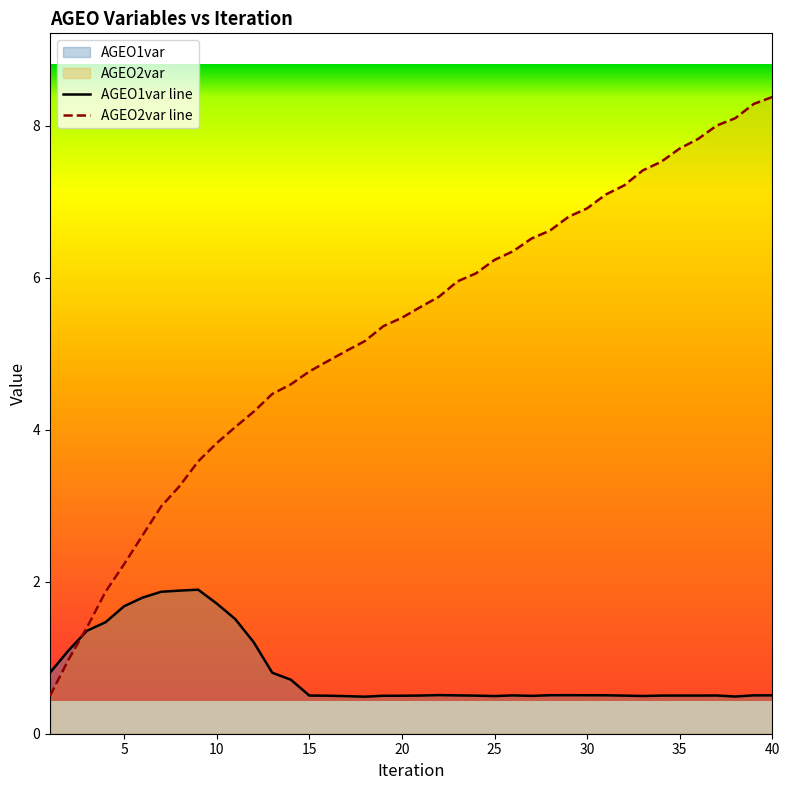

True or false: AGEO2var and AGEO1var cross at least once.

True